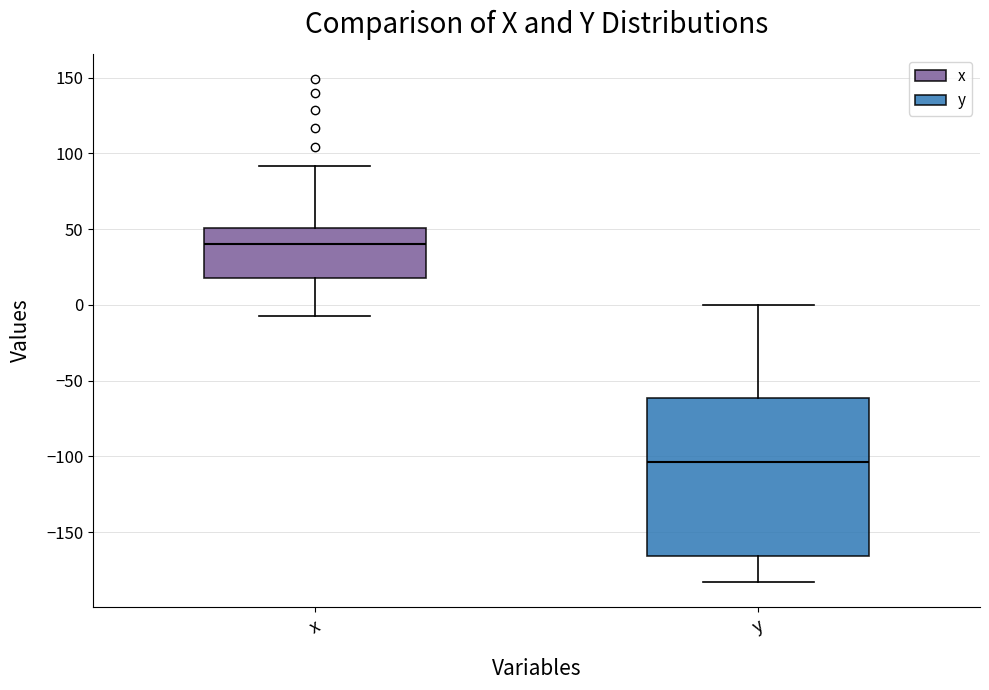

Comparing the boxes themselves (not the whiskers), which one is the tallest?

y